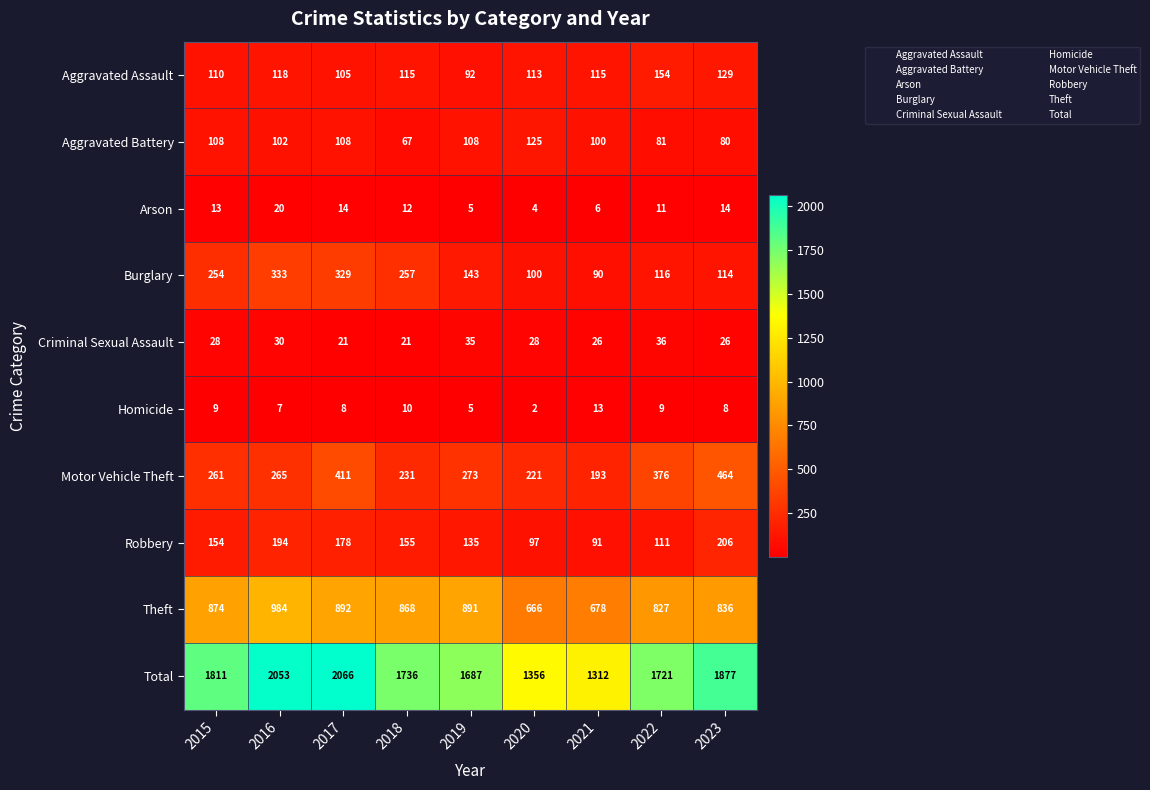

Rank the series at 2016 from highest to lowest value.

Total, Theft, Burglary, Motor Vehicle Theft, Robbery, Aggravated Assault, Aggravated Battery, Criminal Sexual Assault, Arson, Homicide